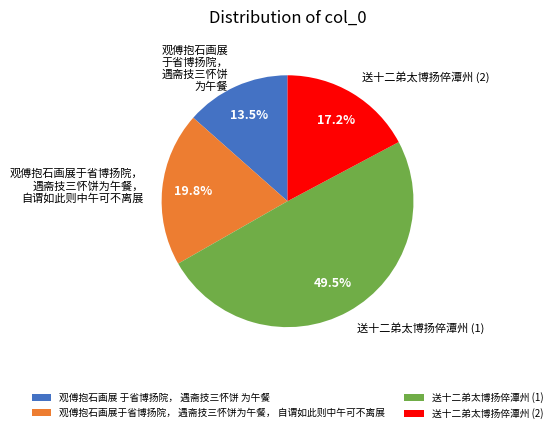

How many segments does this pie chart have?

4